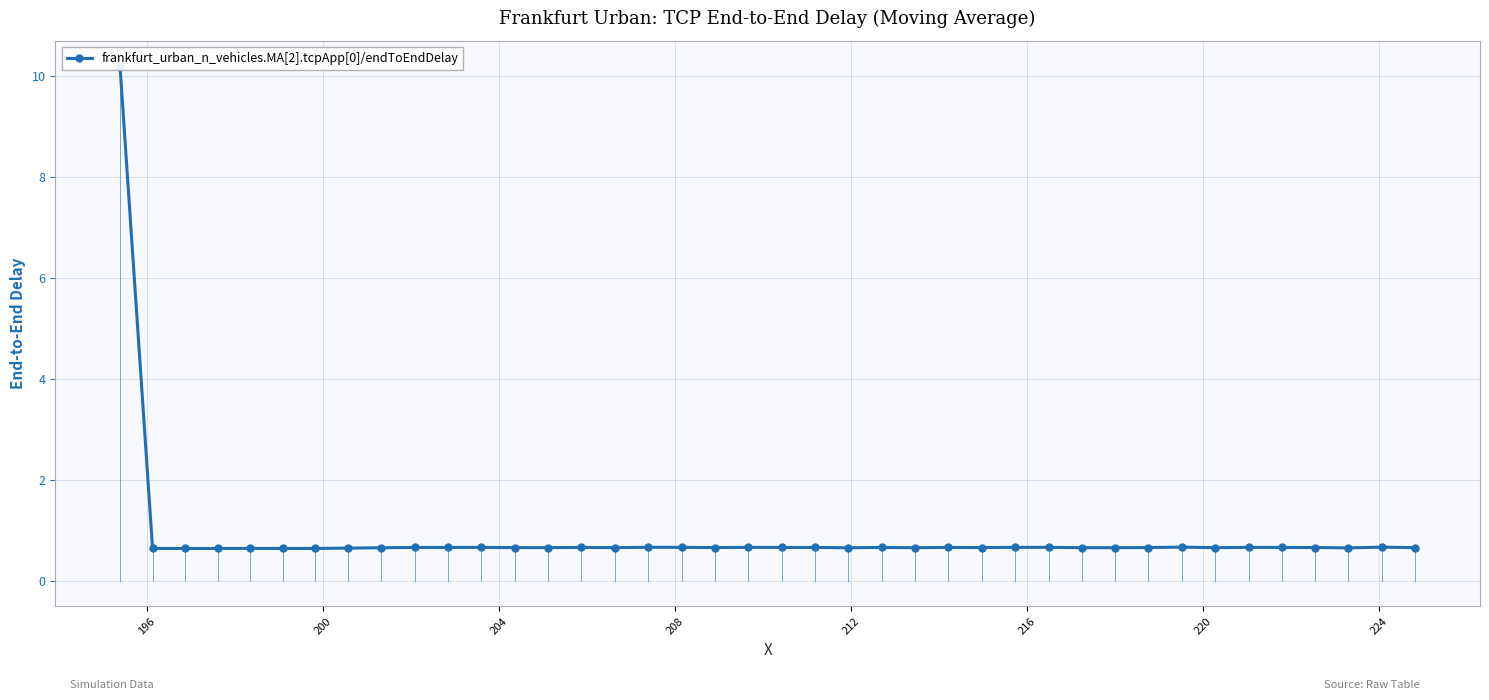

The chart shows a value of 1.0 at 208. True or false?

False